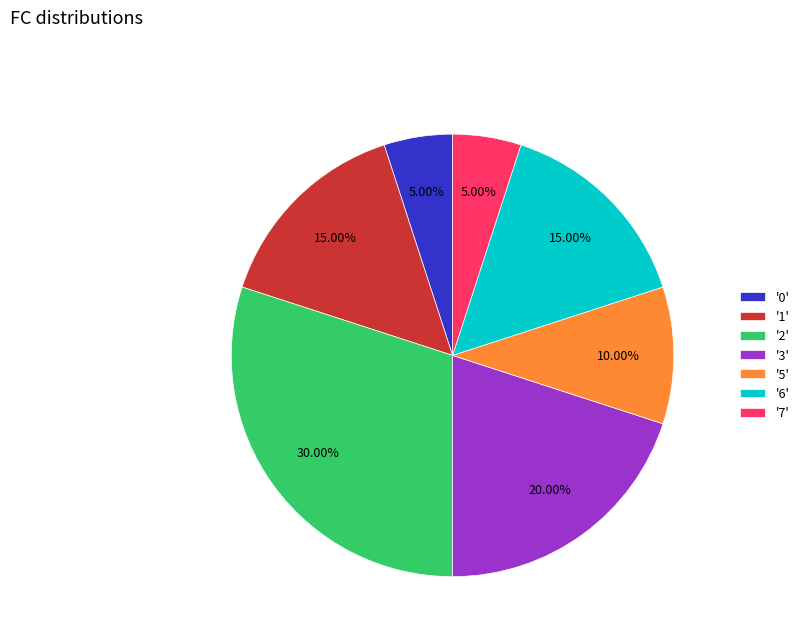

Combined, do '0' and '3' account for over 50%?

No